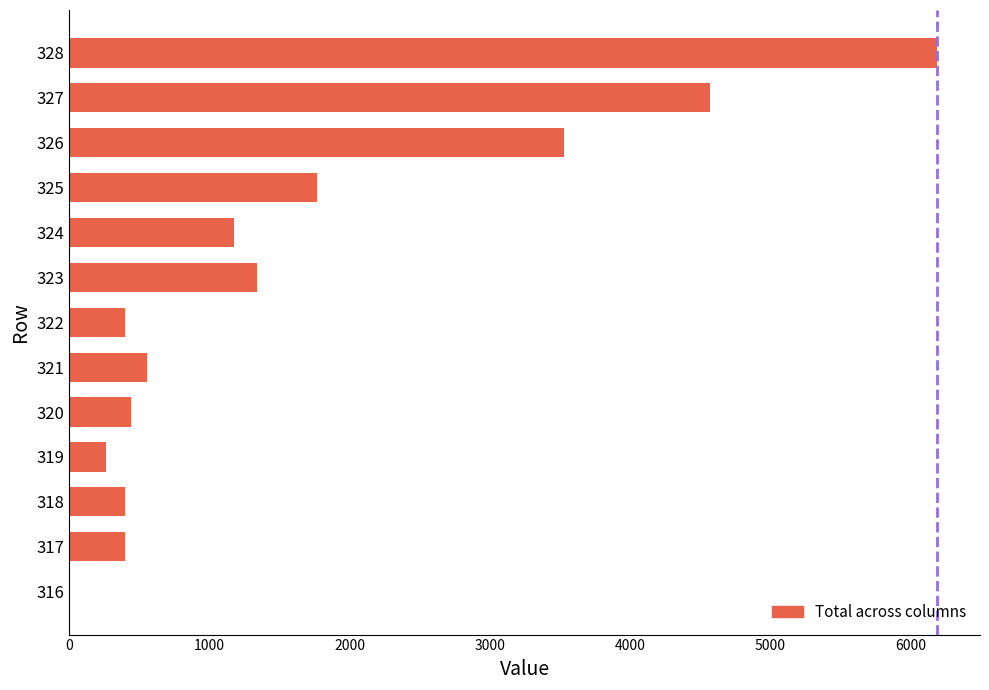

Is it true that the value at 317 is 153?

False